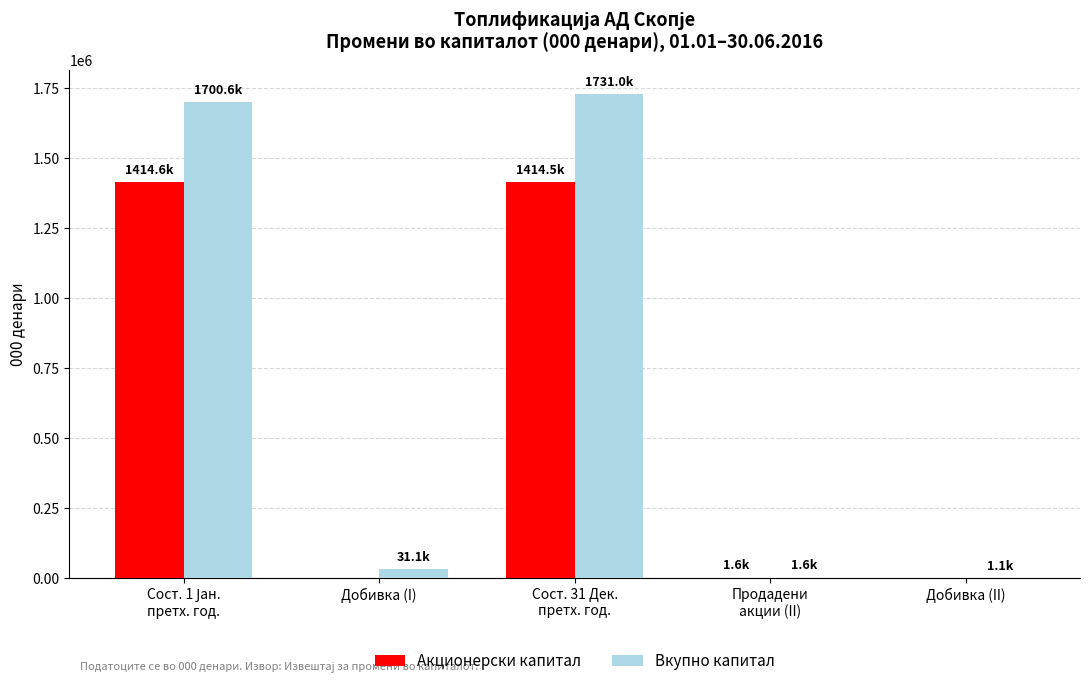

What is the maximum value shown in the chart?

1731041.7